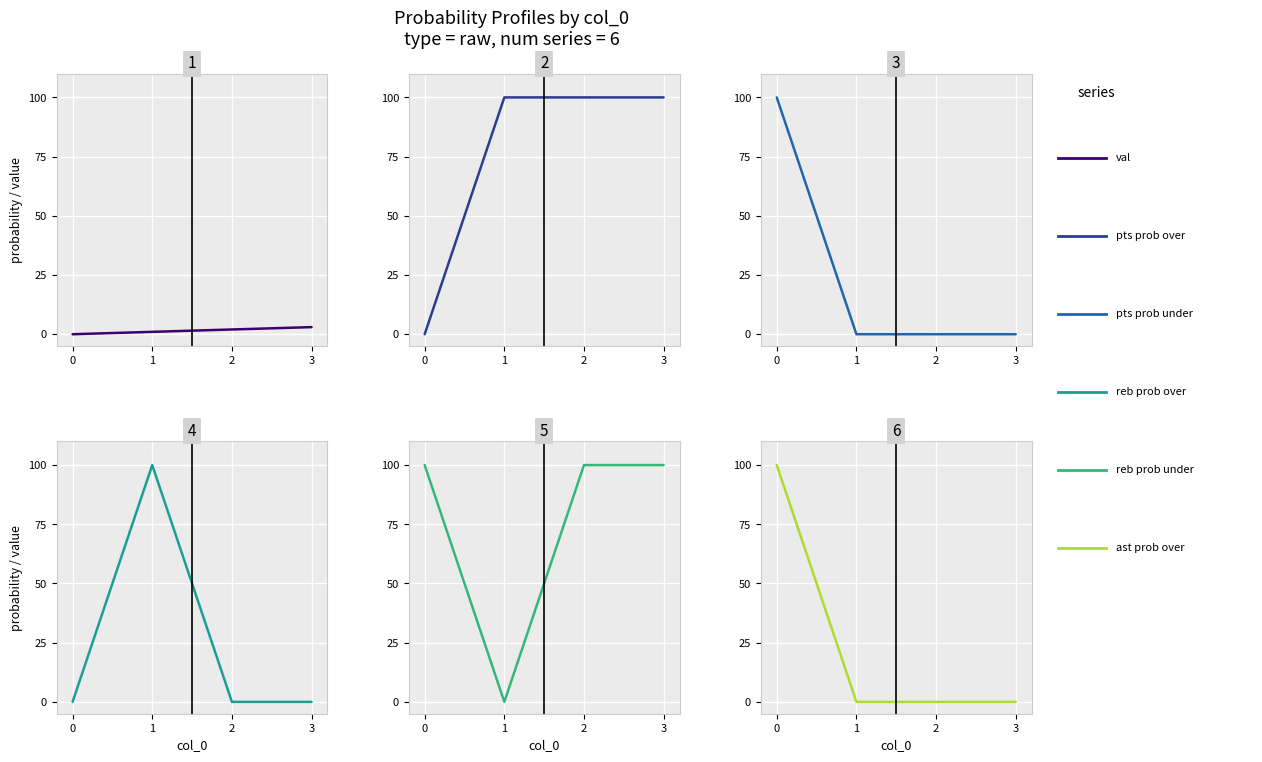

How many lines are shown in the chart?

6